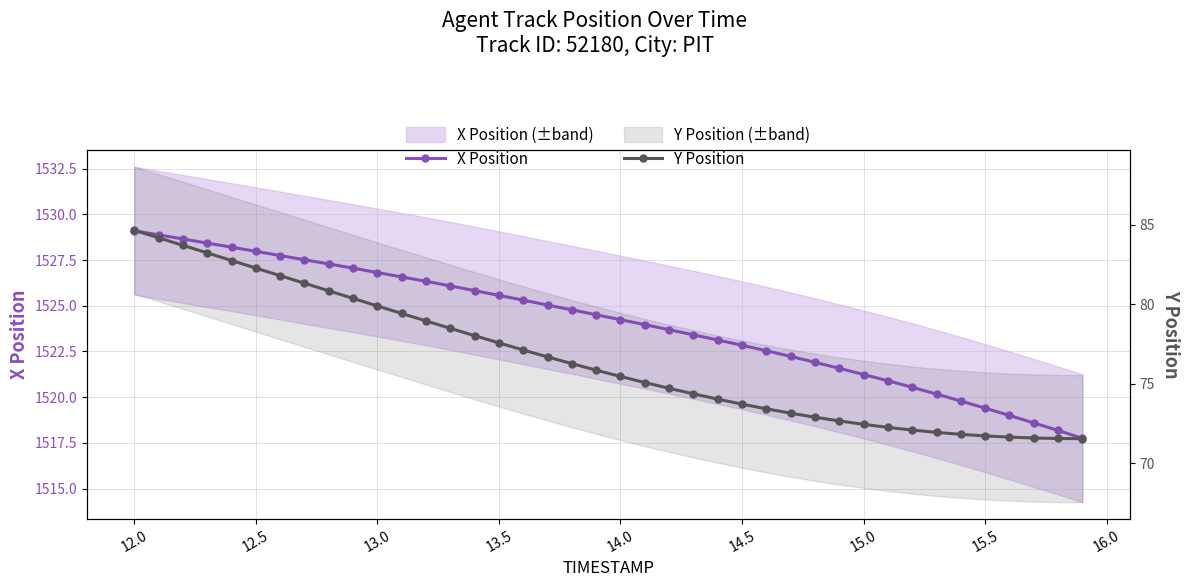

What is the average value of the X Position series?

1524.1